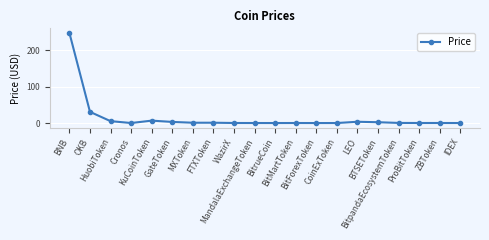

Where is the first local maximum?

KuCoinToken